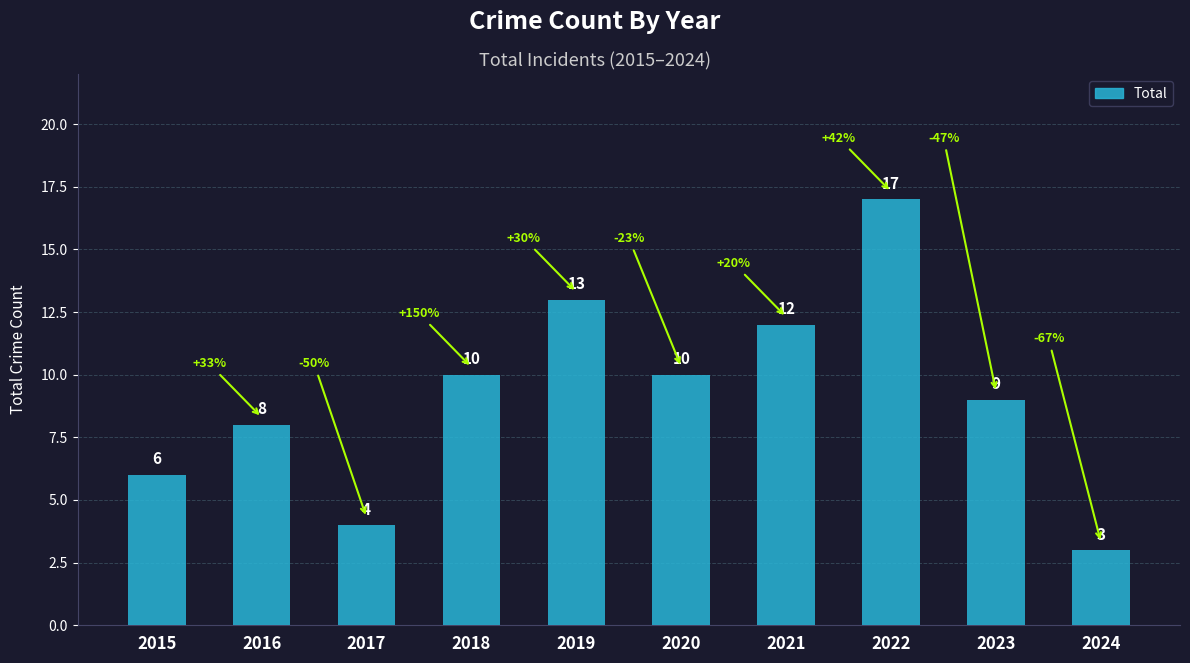

Reading left to right, transcribe all the data shown in this chart.

2015=6	2016=8	2017=4	2018=10	2019=13	2020=10	2021=12	2022=17	2023=9	2024=3